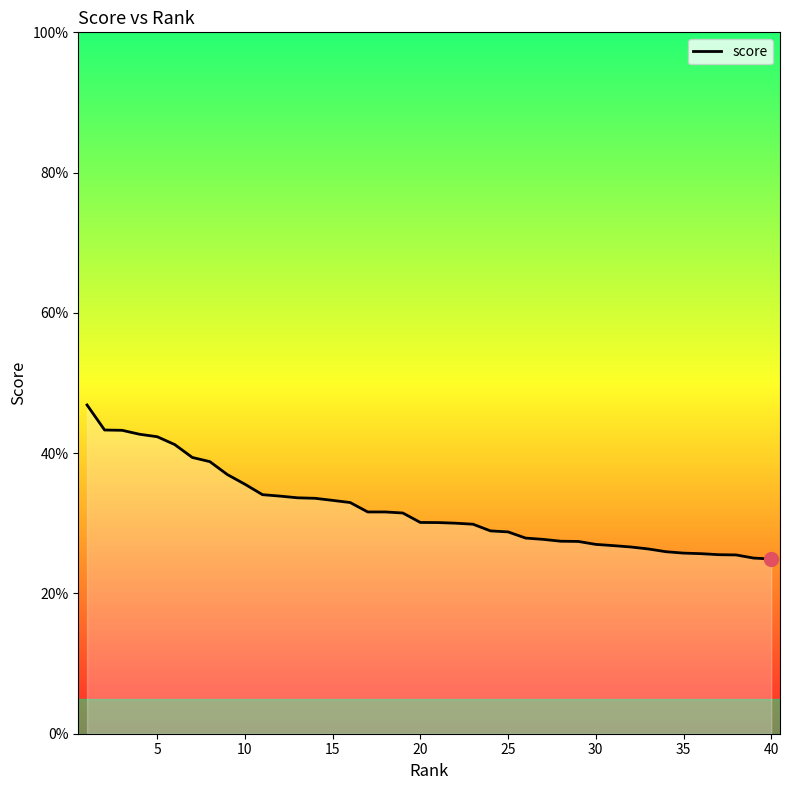

What is the smallest value displayed?

0.2